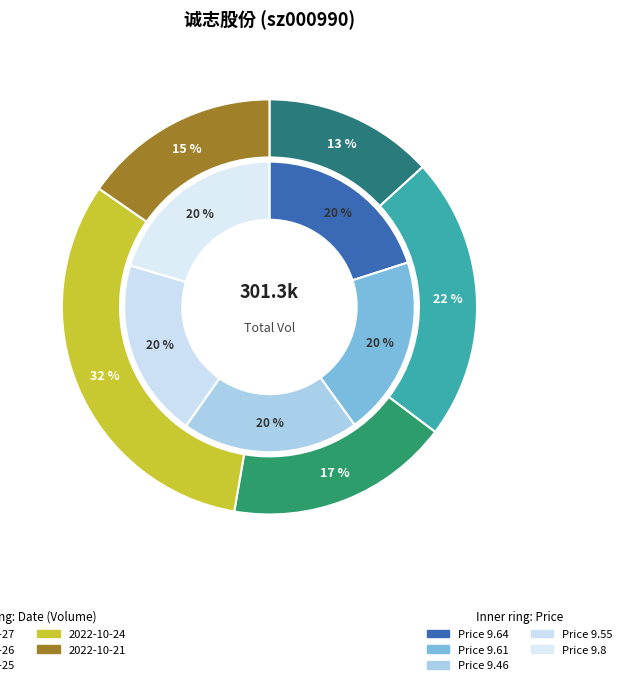

Between 2022-10-21 and 2022-10-27, which is larger?

2022-10-21